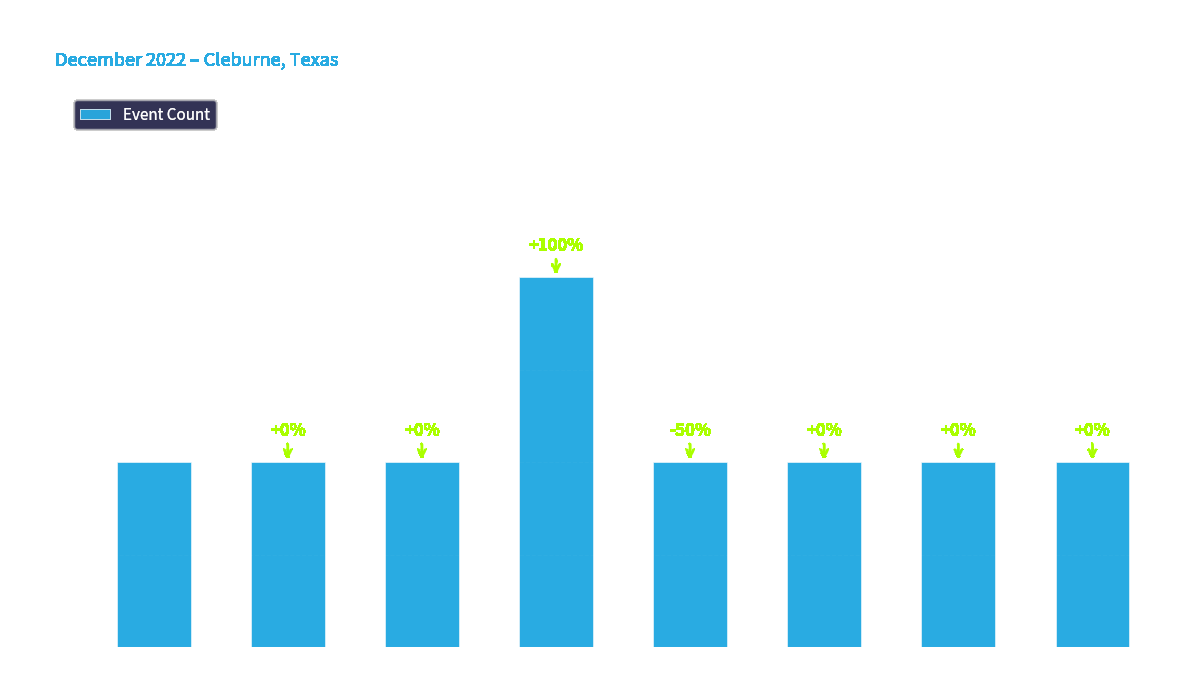

What is the difference between the maximum and minimum values?

4